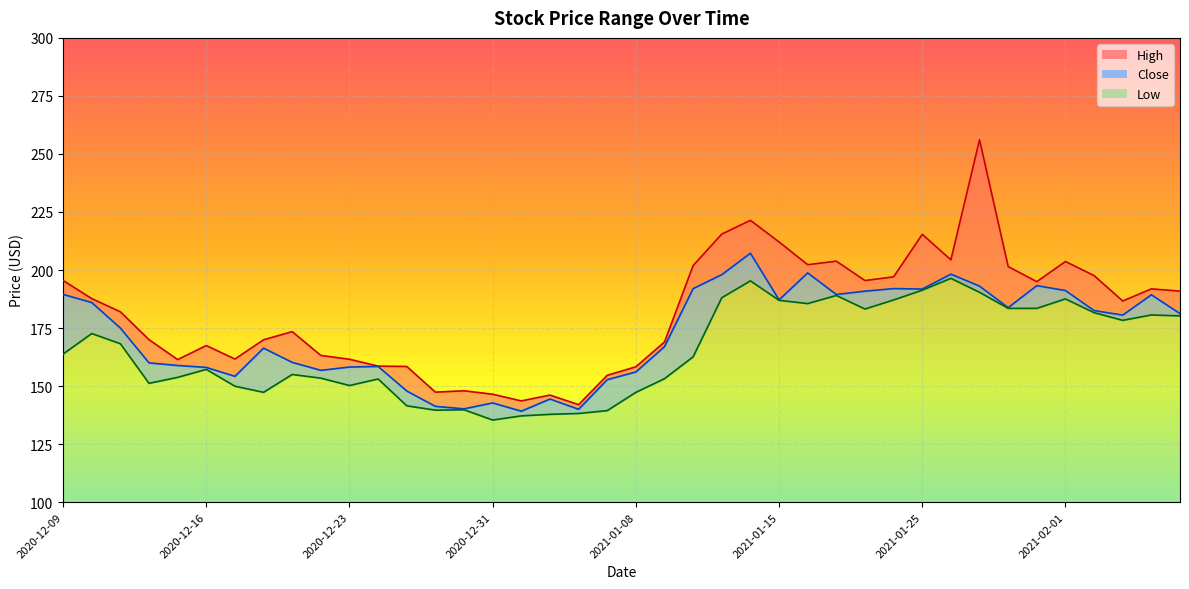

Which category has the highest value across all series?

2021-01-27